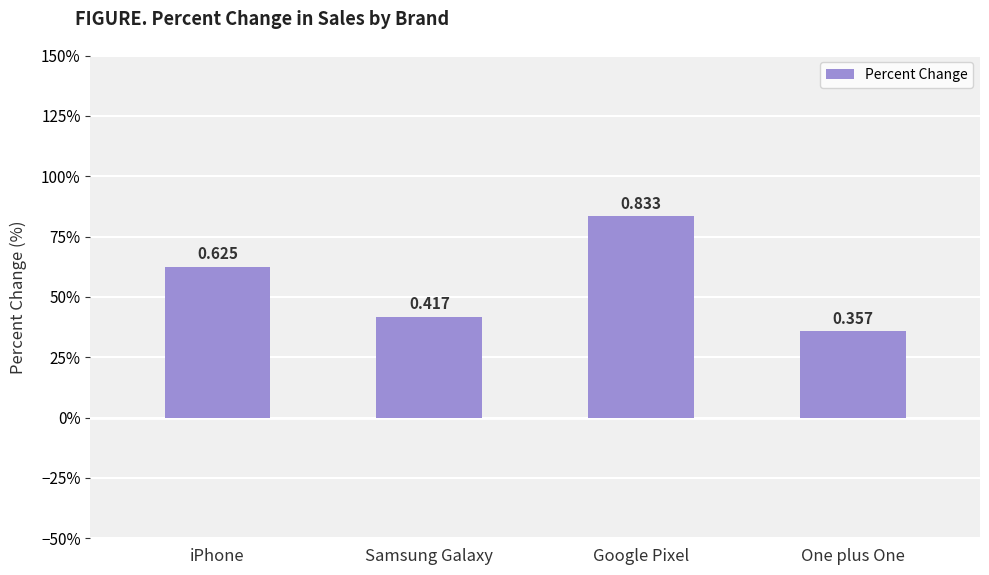

Reading left to right, list all the values displayed in this chart.

0.6	0.4	0.8	0.4